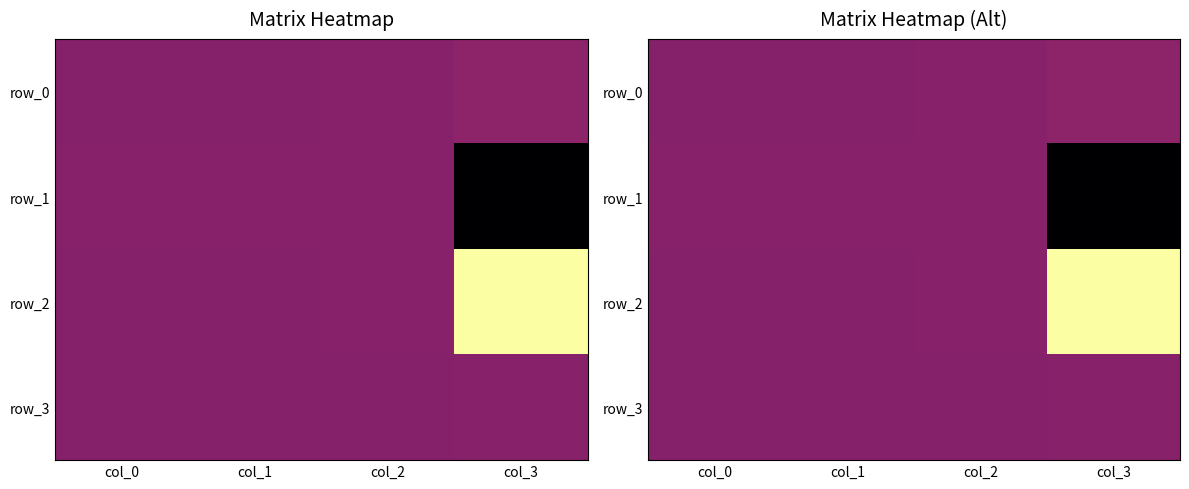

Rank the categories by row_1 value from highest to lowest.

col_2, col_0, col_1, col_3